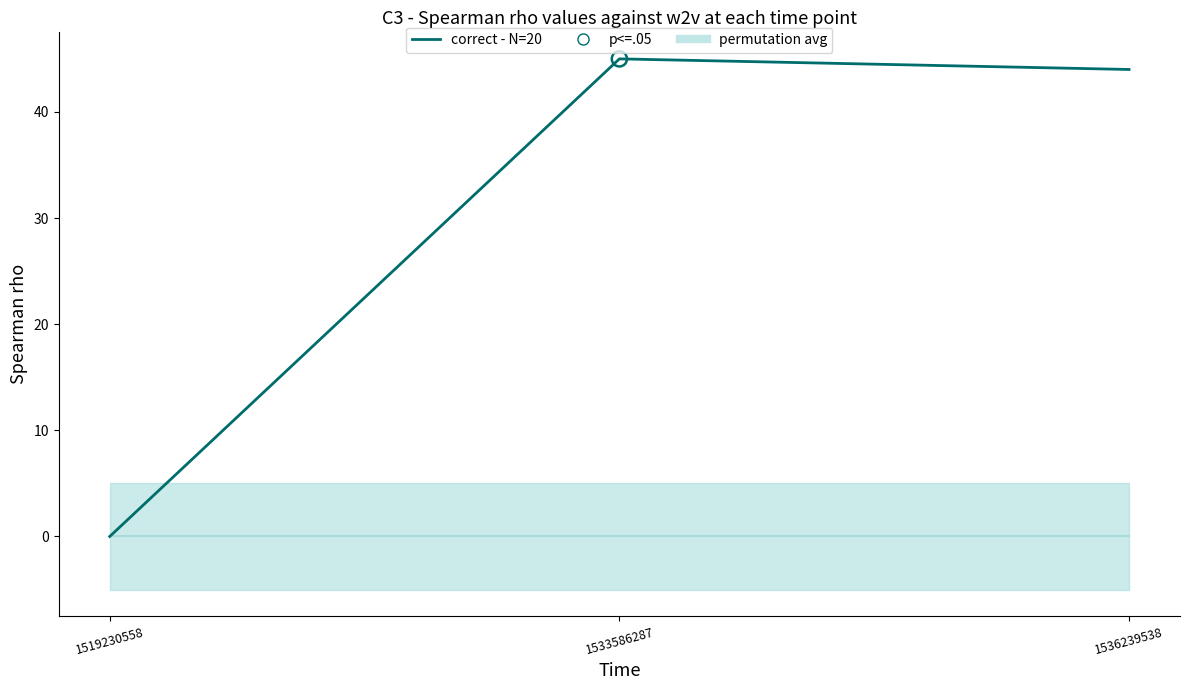

Which has a higher value, 1533586287 or 1536239538?

1533586287